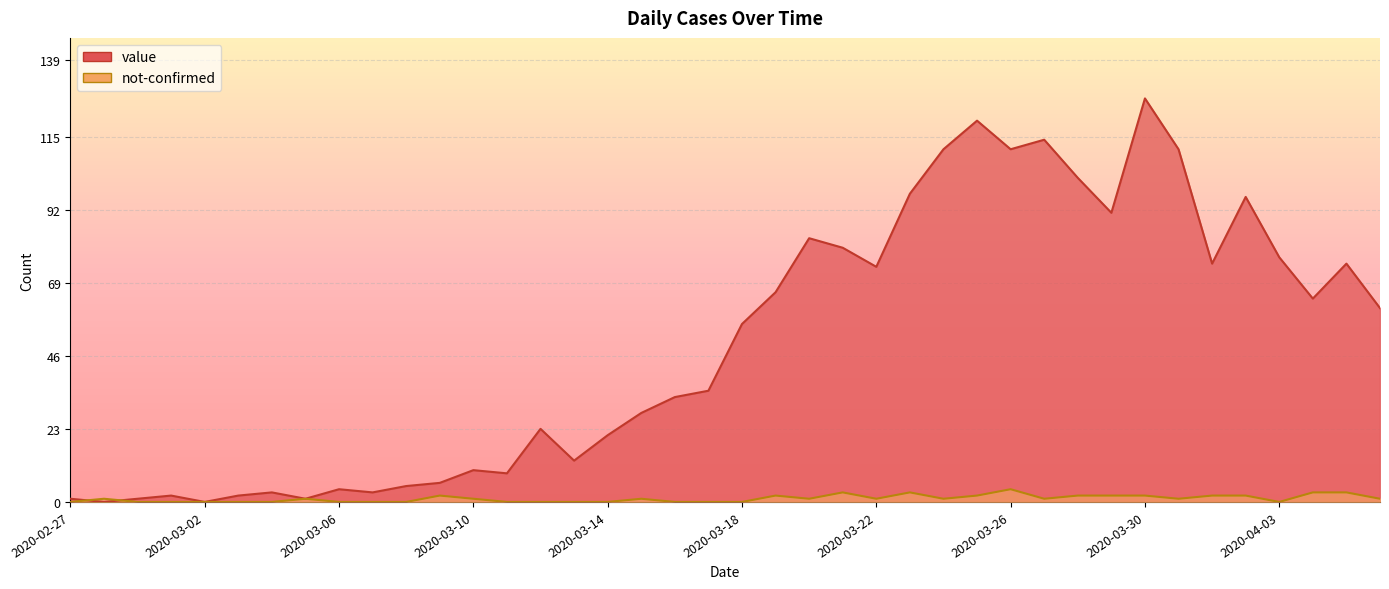

What is the value of the not-confirmed point at the 26th from the left?

3